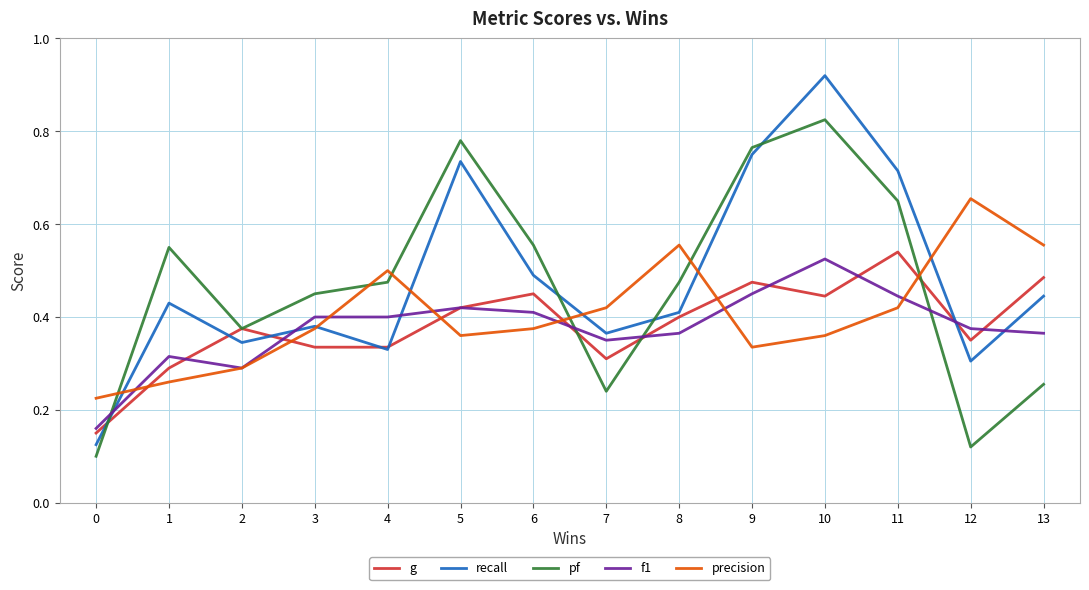

Is this an area chart (filled region under the line)?

No